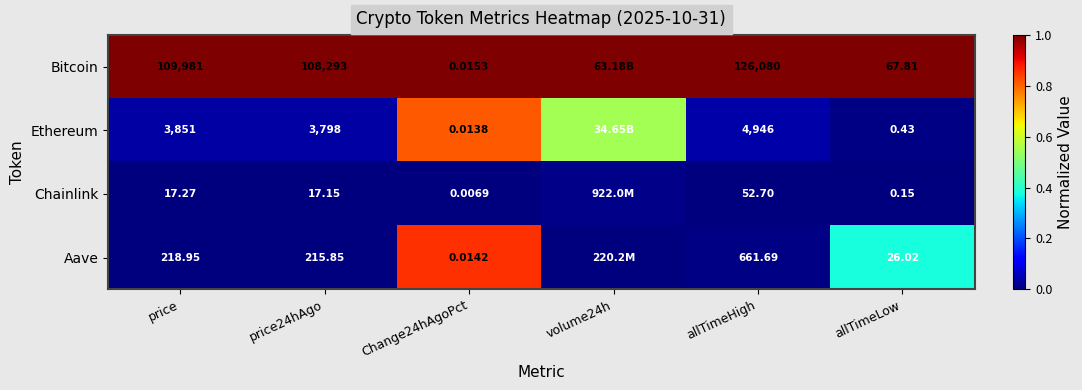

True or false: Ethereum has a value of 0.0 at allTimeLow.

False